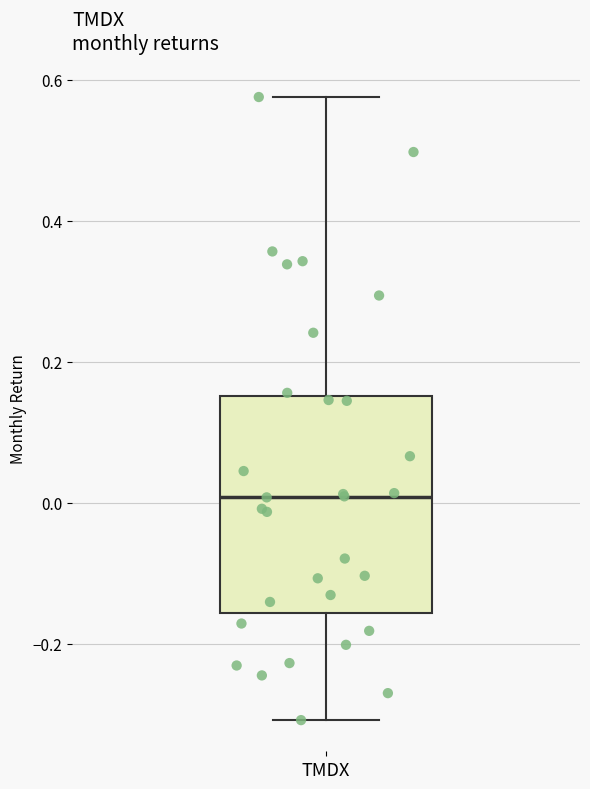

Read this box plot against the y-axis: the position of the median line, the range covered by the box, and the ends of both whiskers. The values are not printed on the chart, so give them approximately, as read against the axis.

median 0.00, box -0.16 to 0.16, whiskers -0.30 to 0.58